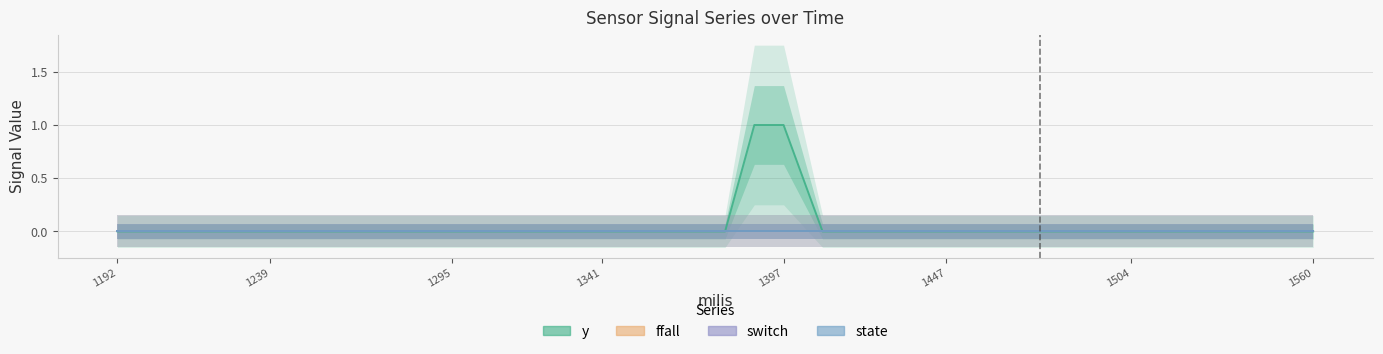

What is the greatest value displayed?

1